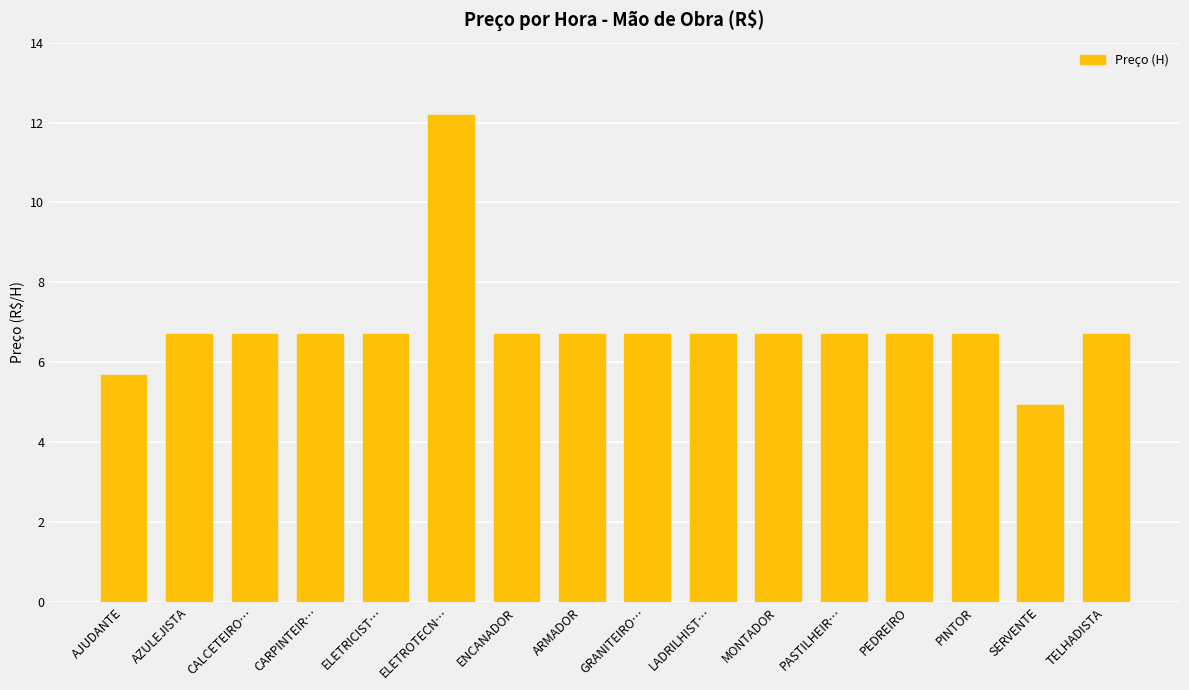

True or false: the data shows 6.7 at CARPINTEIR….

True